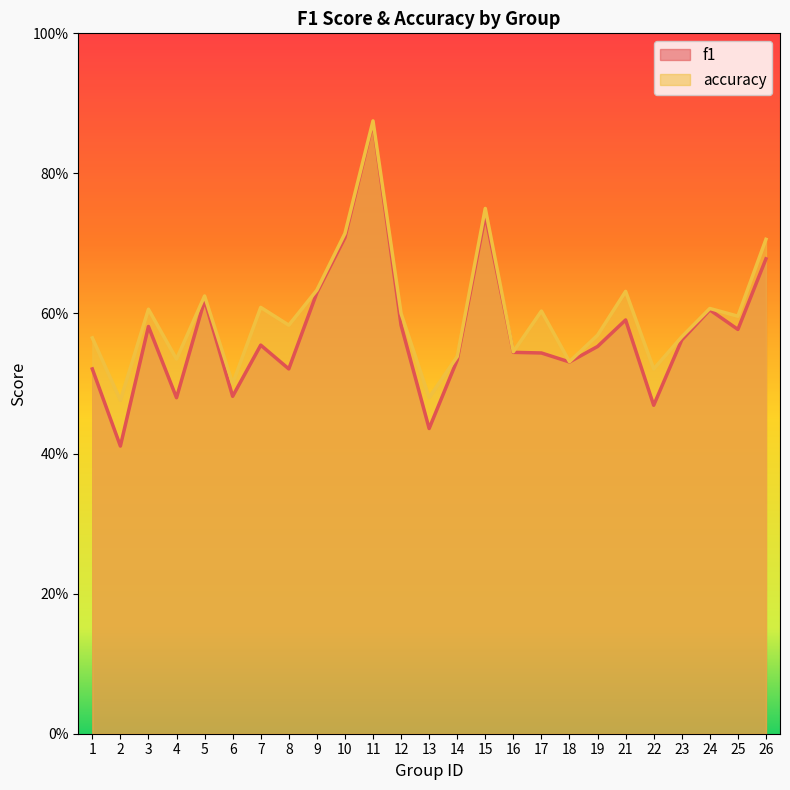

List the series in order of their peak value, lowest first.

f1, accuracy